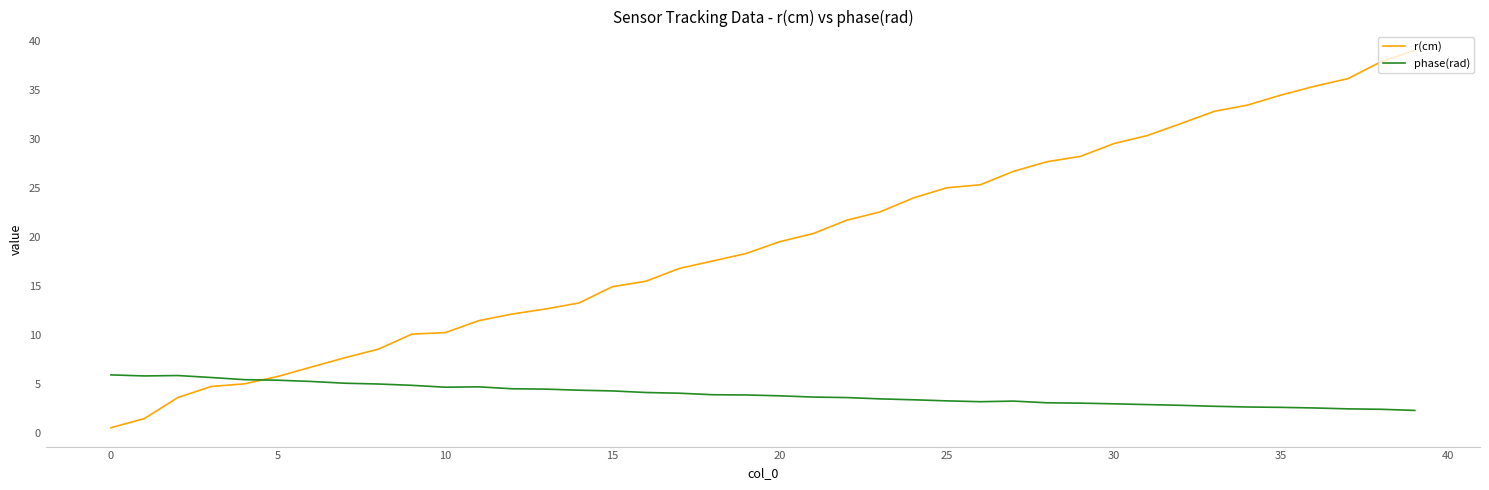

Which series has the widest spread of values?

r(cm)